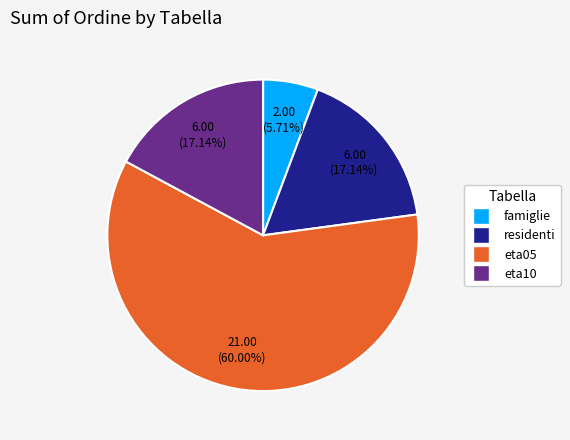

Is it true that eta05 is 60% of the pie?

True